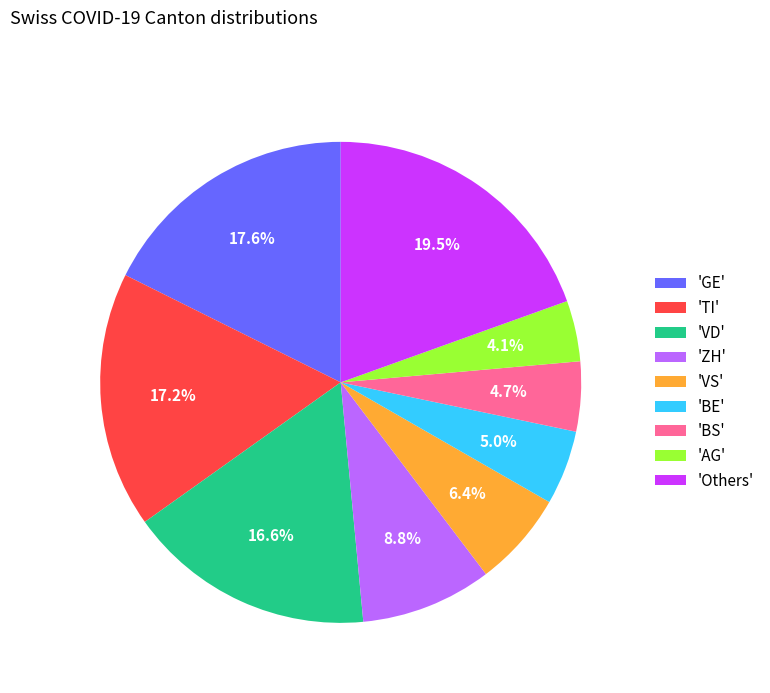

To the nearest percent, what is the difference between the largest and smallest slice percentages?

15%